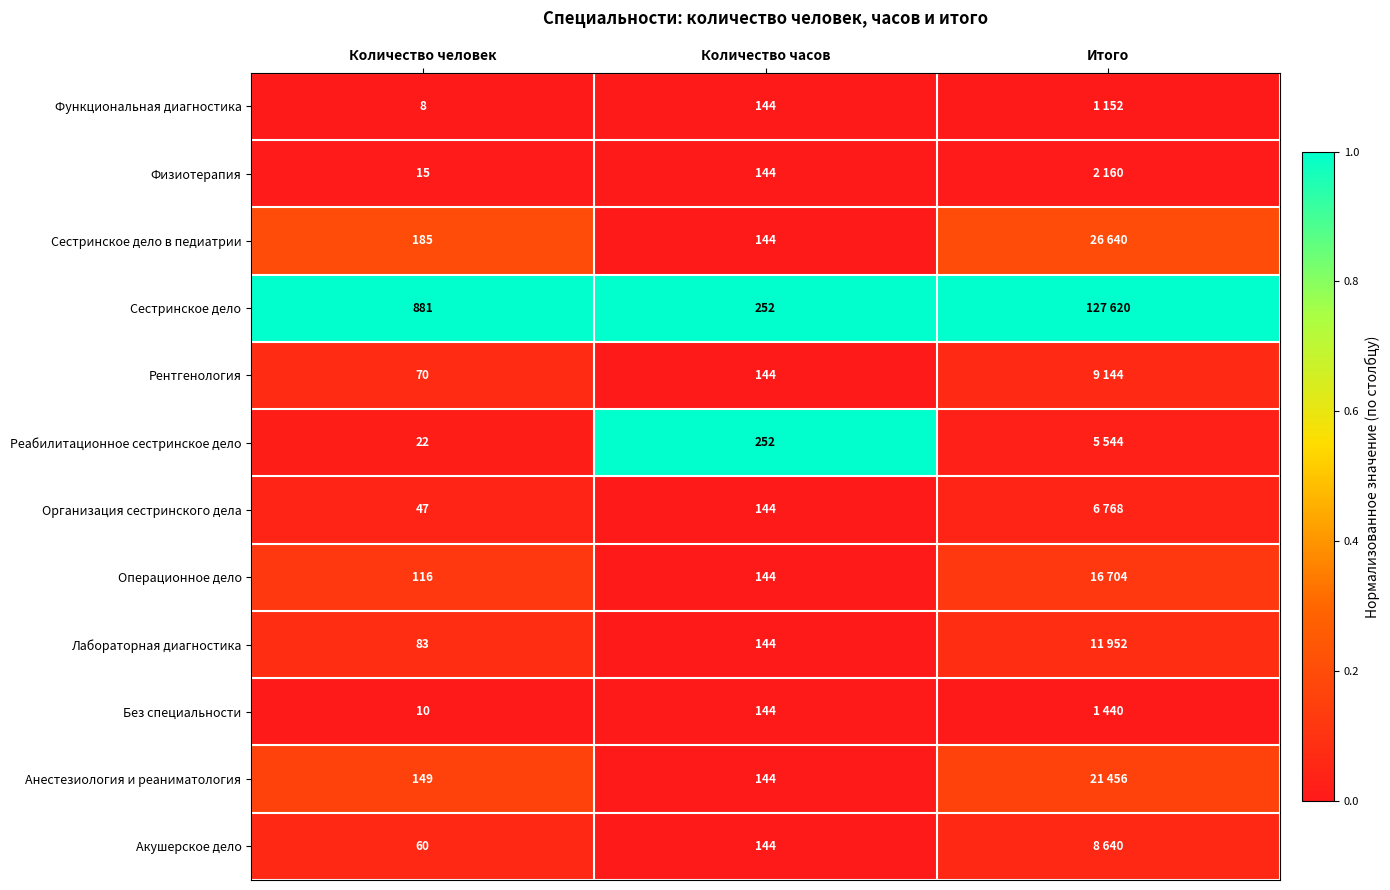

Which series changed the most between Количество человек and Количество часов?

Сестринское дело